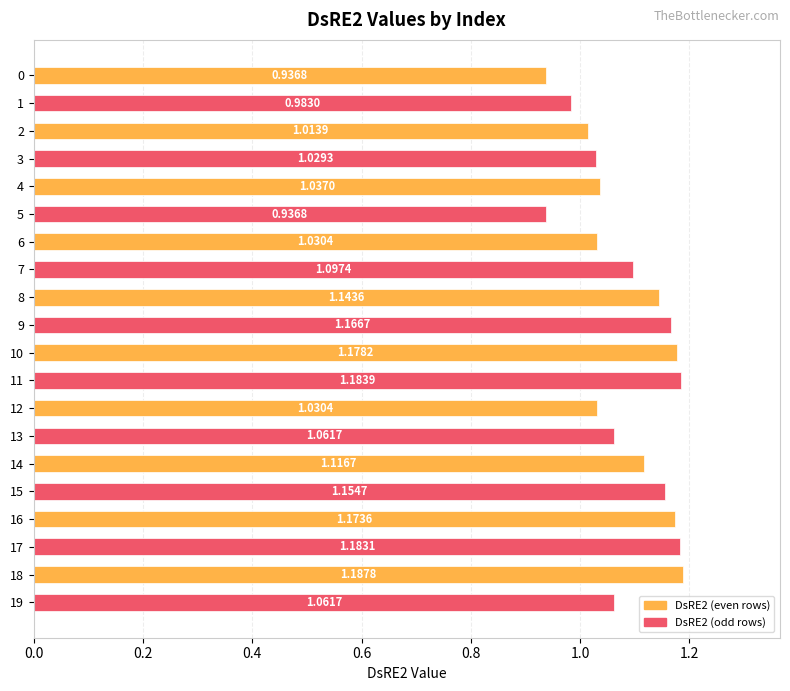

How many values are below 1?

3